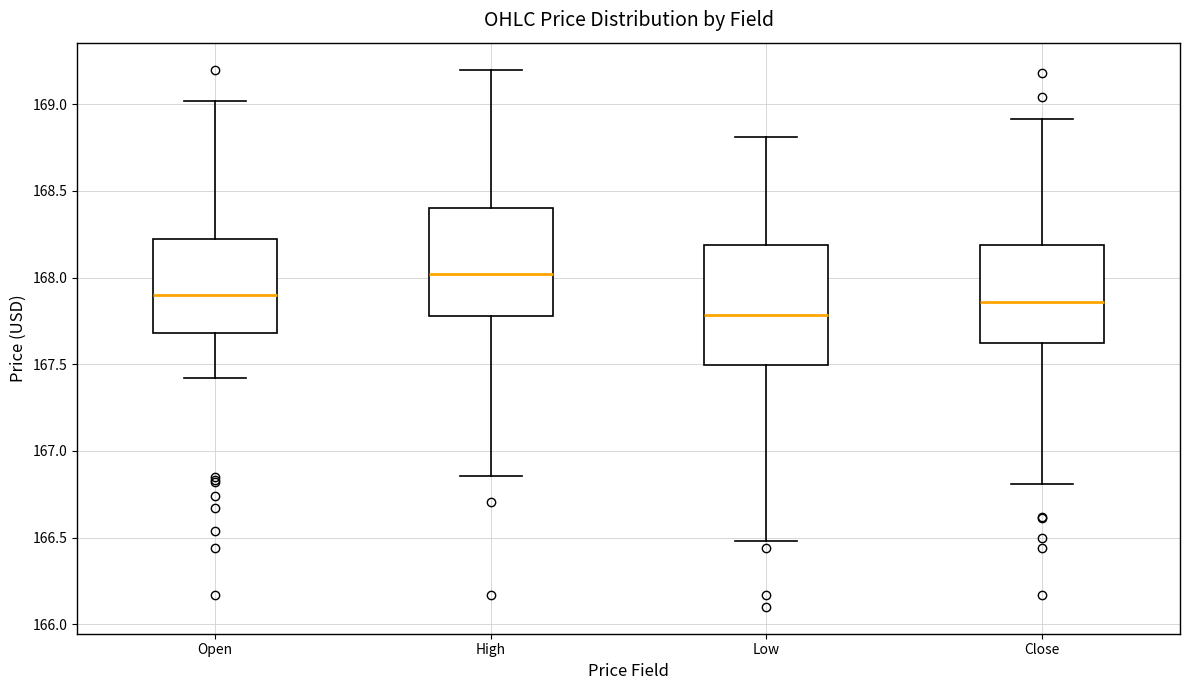

Which box is the tallest, from its lower edge to its upper edge?

Low